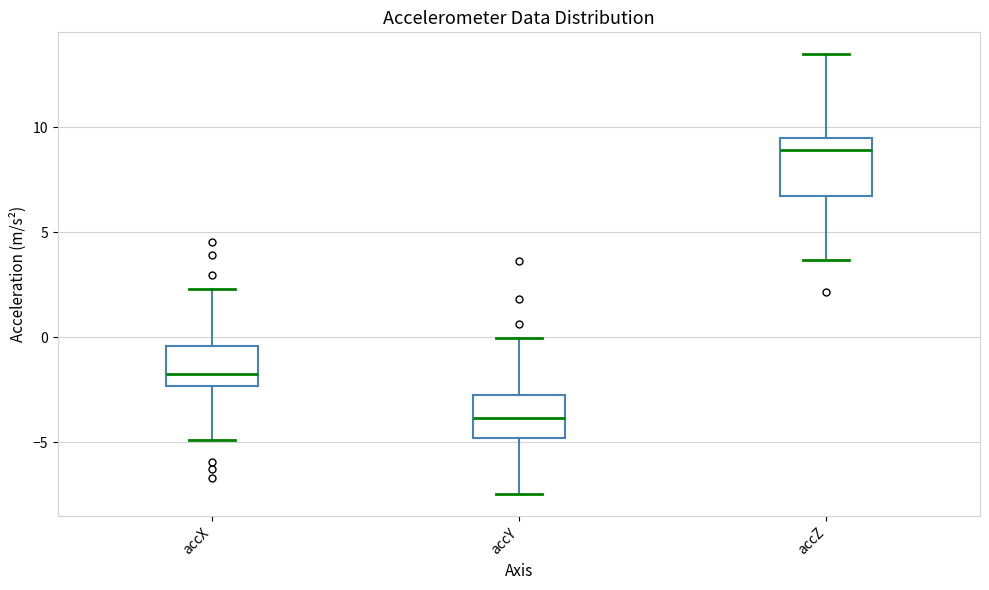

Reading left to right, read every box against the y-axis: the position of its median line, the range the box covers, and the ends of its whiskers. The values are not printed on the chart, so give them approximately, as read against the axis.

accX: median -1.5, box -2.5 to -0.5, whiskers -5.0 to 2.5
accY: median -4.0, box -5.0 to -2.5, whiskers -7.5 to 0.0
accZ: median 9.0, box 6.5 to 9.5, whiskers 3.5 to 13.5